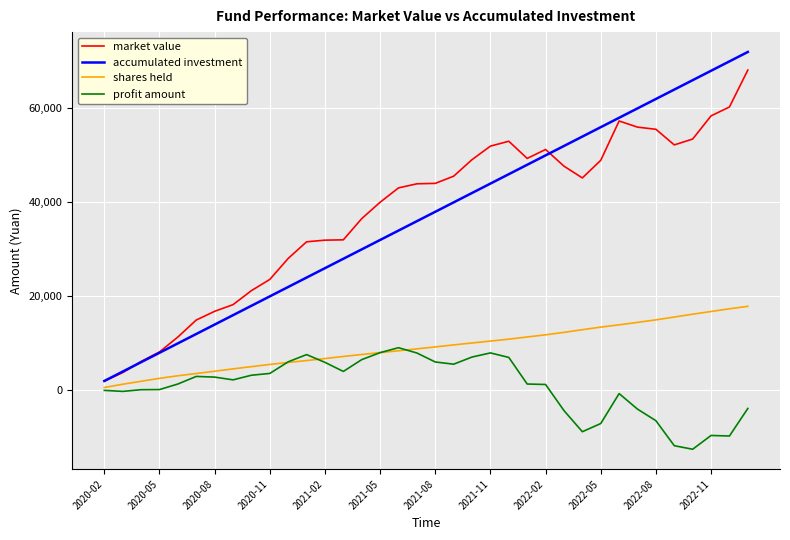

Which series has the largest range (max minus min)?

accumulated investment